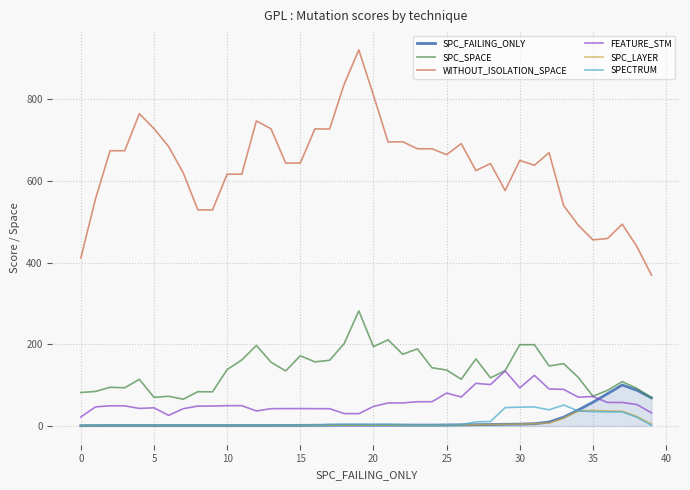

True or false: SPC_LAYER and SPC_SPACE intersect in this chart.

False